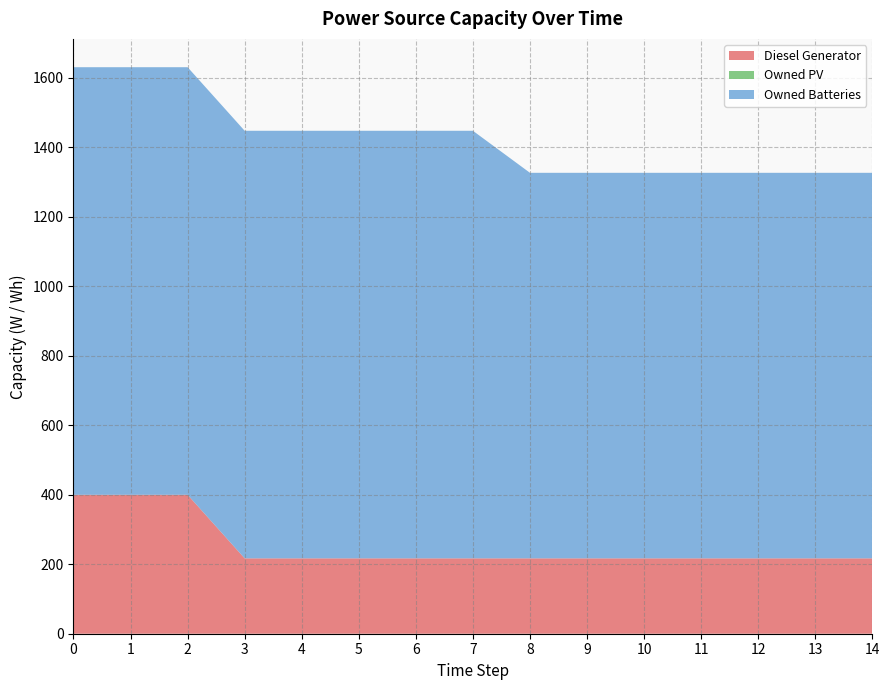

Reading left to right, transcribe all the data shown in this chart.

Diesel Generator: 400	400	400	217	217	217	217	217	217	217	217	217	217	217	217
Owned PV: 0	0	0	0	0	0	0	0	0	0	0	0	0	0	0
Owned Batteries: 1231	1231	1231	1231	1231	1231	1231	1231	1110	1110	1110	1110	1110	1110	1110